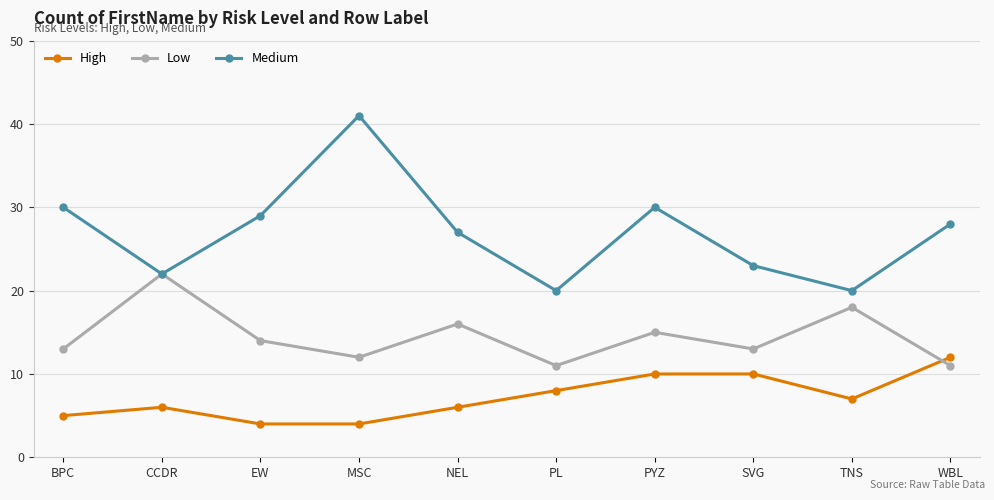

What is the maximum value shown in the chart?

41